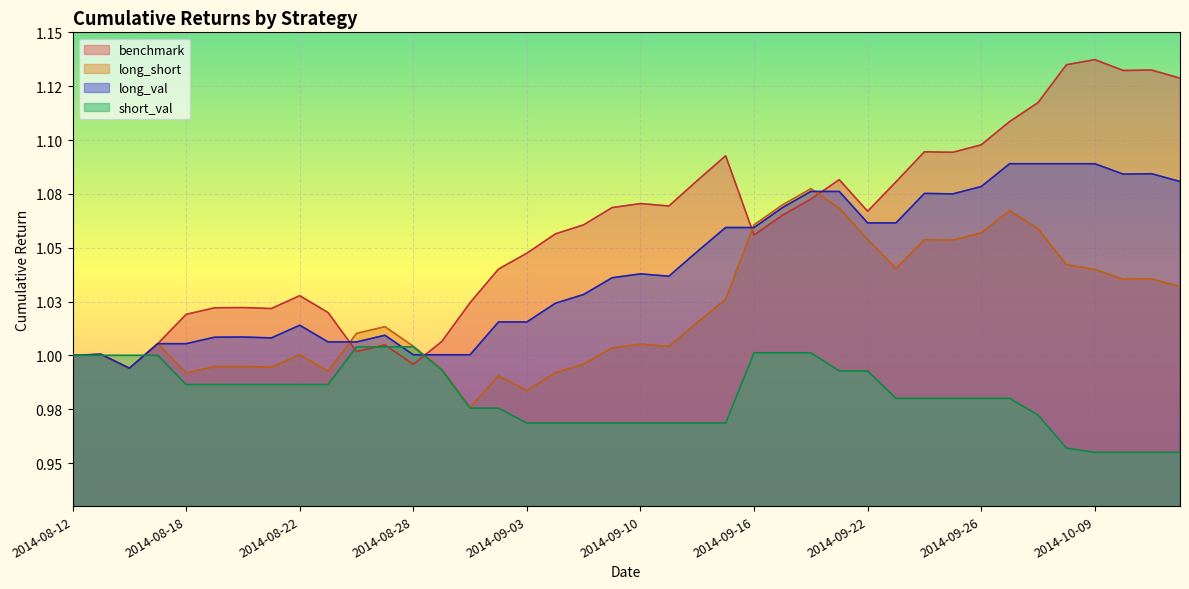

What is the sum of all benchmark values?

42.4